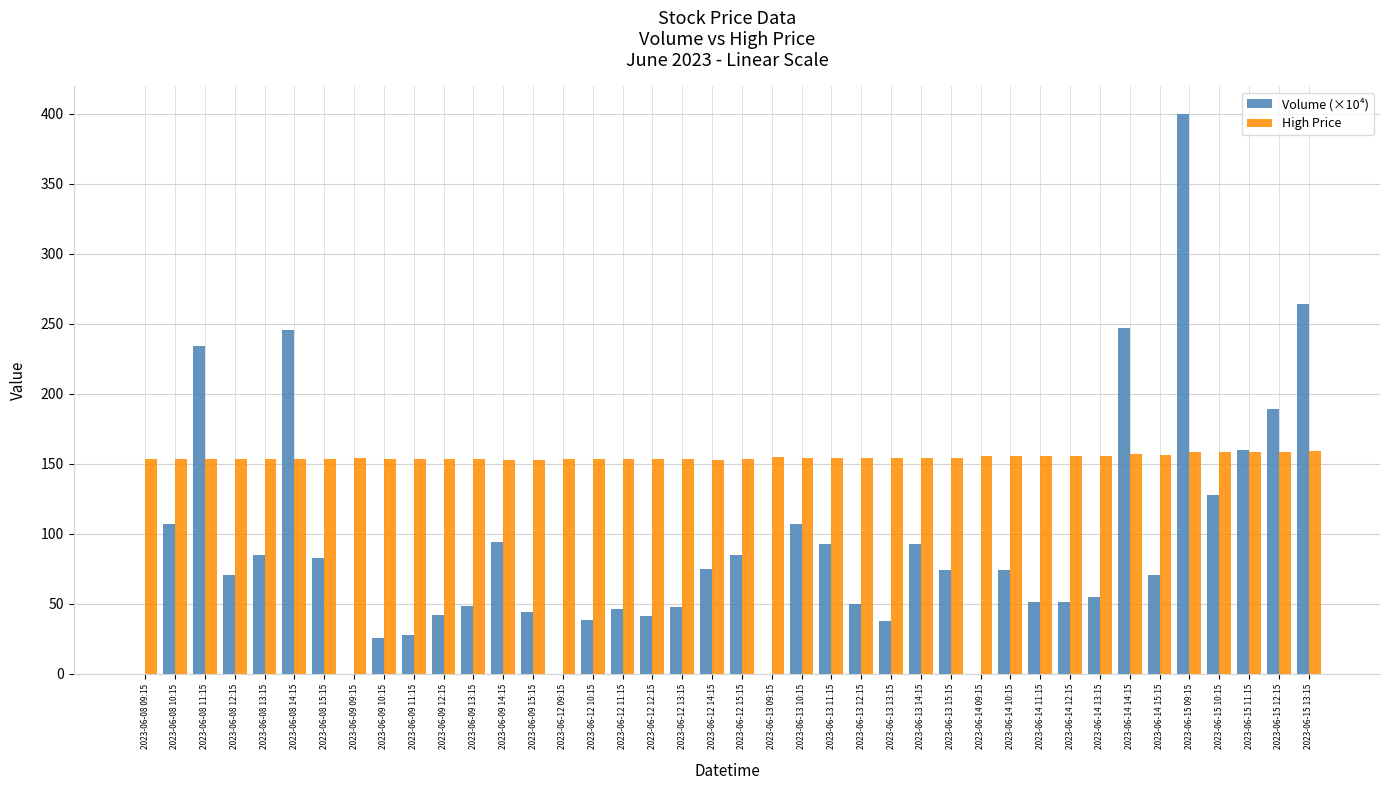

The High Price series shows 45.4 at 2023-06-08 09:15. True or false?

False